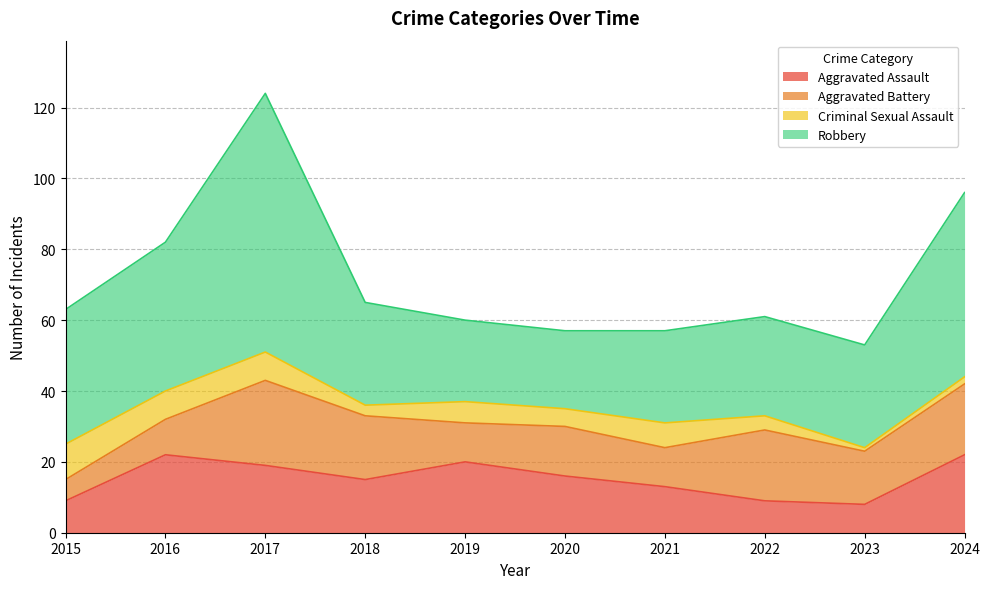

Where is the first local maximum for Criminal Sexual Assault?

2019